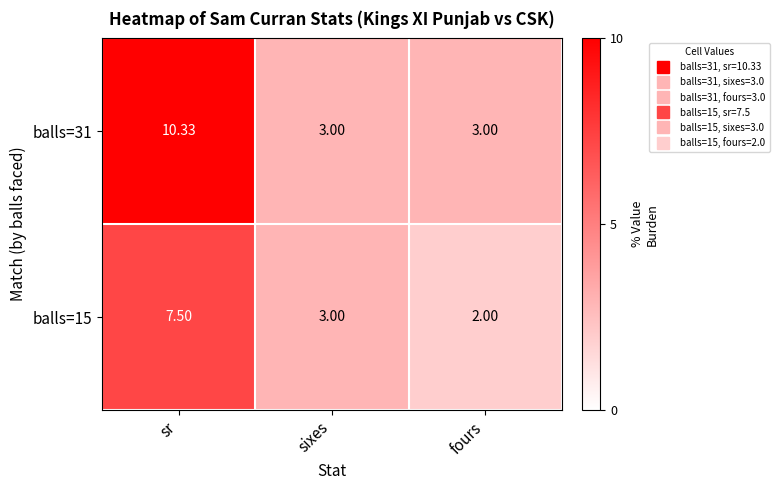

Where does the balls=15 series first go above 3?

sr